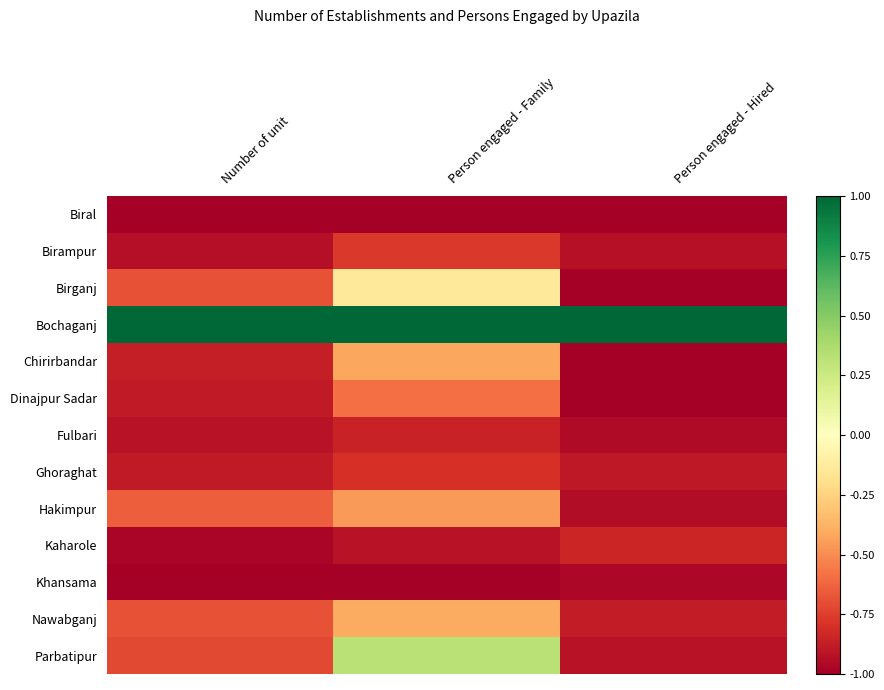

Reading right to left, transcribe all the data shown in this chart.

Biral: Person engaged - Hired=-1.0	Person engaged - Family=-1.0	Number of unit=-1.0
Birampur: Person engaged - Hired=-0.9	Person engaged - Family=-0.8	Number of unit=-0.9
Birganj: Person engaged - Hired=-1.0	Person engaged - Family=-0.1	Number of unit=-0.7
Bochaganj: Person engaged - Hired=1.0	Person engaged - Family=1.0	Number of unit=1.0
Chirirbandar: Person engaged - Hired=-1.0	Person engaged - Family=-0.4	Number of unit=-0.9
Dinajpur Sadar: Person engaged - Hired=-1.0	Person engaged - Family=-0.6	Number of unit=-0.9
Fulbari: Person engaged - Hired=-0.9	Person engaged - Family=-0.9	Number of unit=-0.9
Ghoraghat: Person engaged - Hired=-0.9	Person engaged - Family=-0.8	Number of unit=-0.9
Hakimpur: Person engaged - Hired=-0.9	Person engaged - Family=-0.5	Number of unit=-0.6
Kaharole: Person engaged - Hired=-0.8	Person engaged - Family=-0.9	Number of unit=-1.0
Khansama: Person engaged - Hired=-1.0	Person engaged - Family=-1.0	Number of unit=-1.0
Nawabganj: Person engaged - Hired=-0.9	Person engaged - Family=-0.4	Number of unit=-0.7
Parbatipur: Person engaged - Hired=-0.9	Person engaged - Family=0.3	Number of unit=-0.7